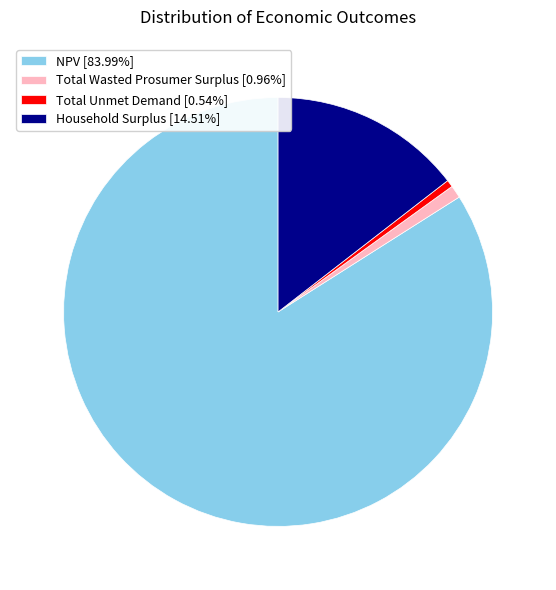

Is Household Surplus the majority of the pie?

No